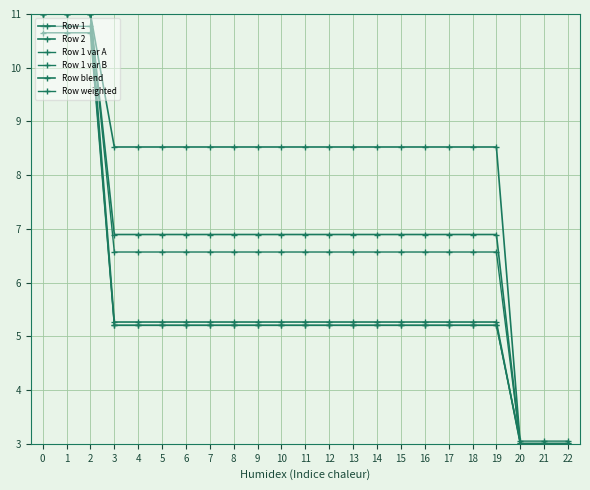

What is the total value across all series at 0?

65.4